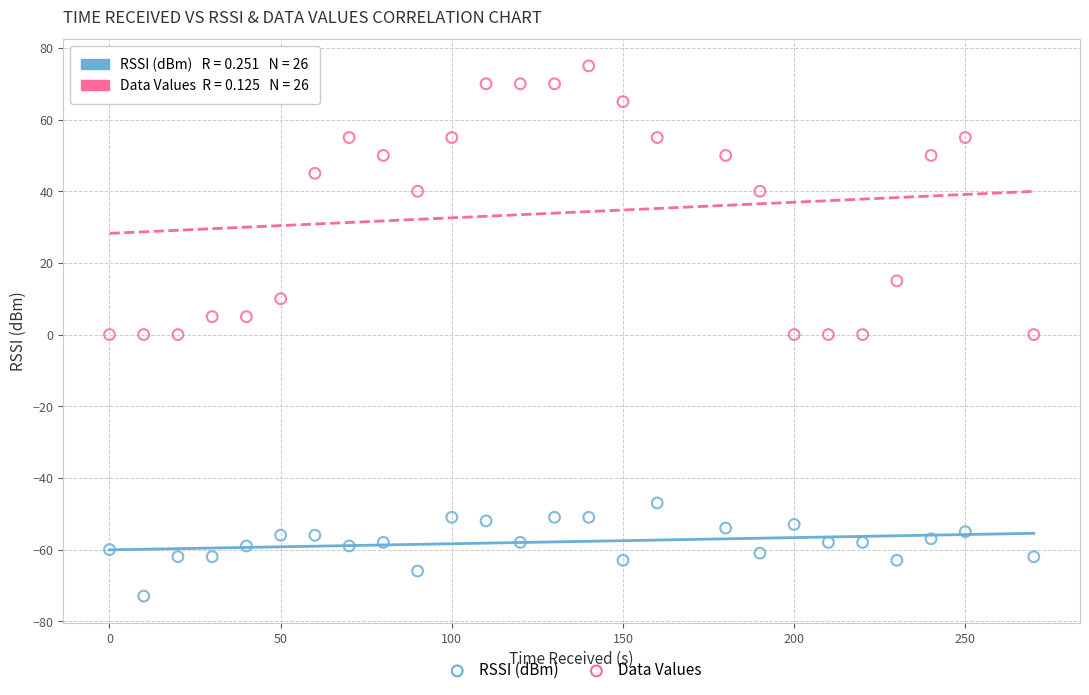

Across all data points, what is the range of X values (max minus min)?

270